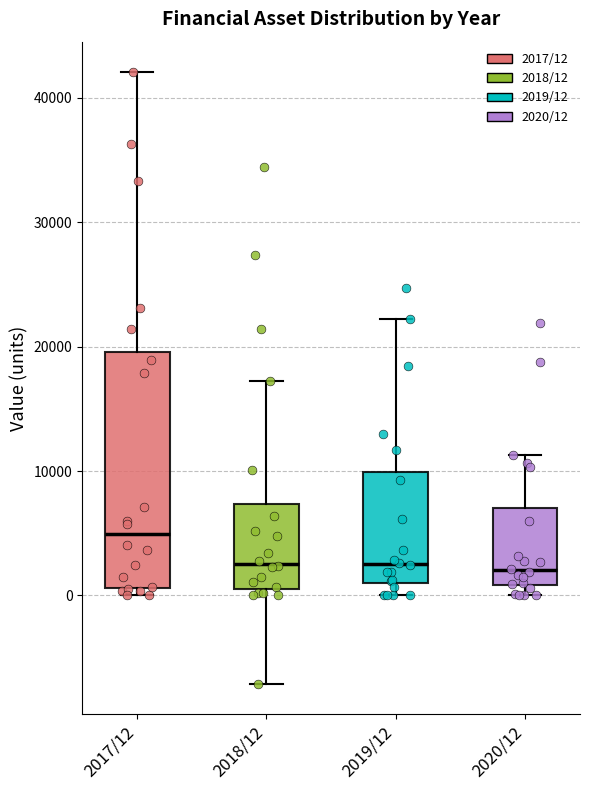

Reading left to right, transcribe this box plot: for each box, give where its median line is, the range the box spans, and where its two whiskers end, as read against the y-axis. The values are not printed on the chart, so give them approximately, as read against the axis.

2017/12: median 5000, box 1000 to 20000, whiskers 0 to 42000
2018/12: median 3000, box 1000 to 7000, whiskers -7000 to 17000
2019/12: median 3000, box 1000 to 10000, whiskers 0 to 22000
2020/12: median 2000, box 1000 to 7000, whiskers 0 to 11000